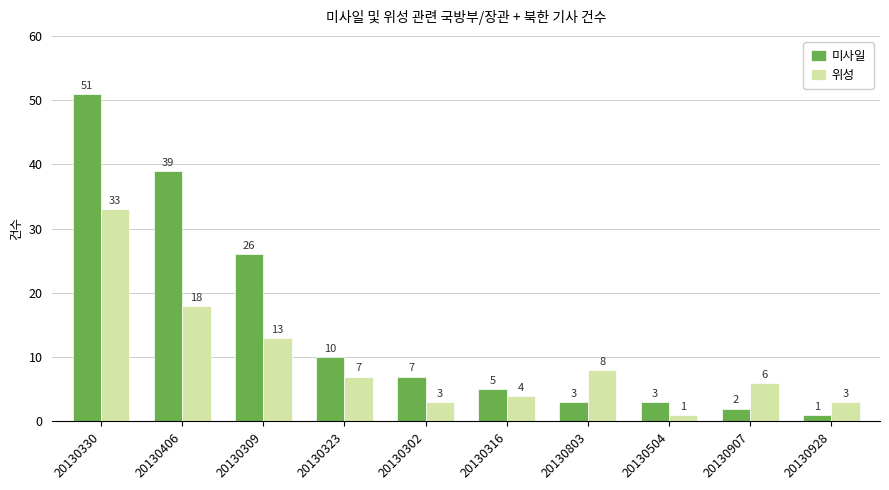

What is the minimum value for 위성?

1